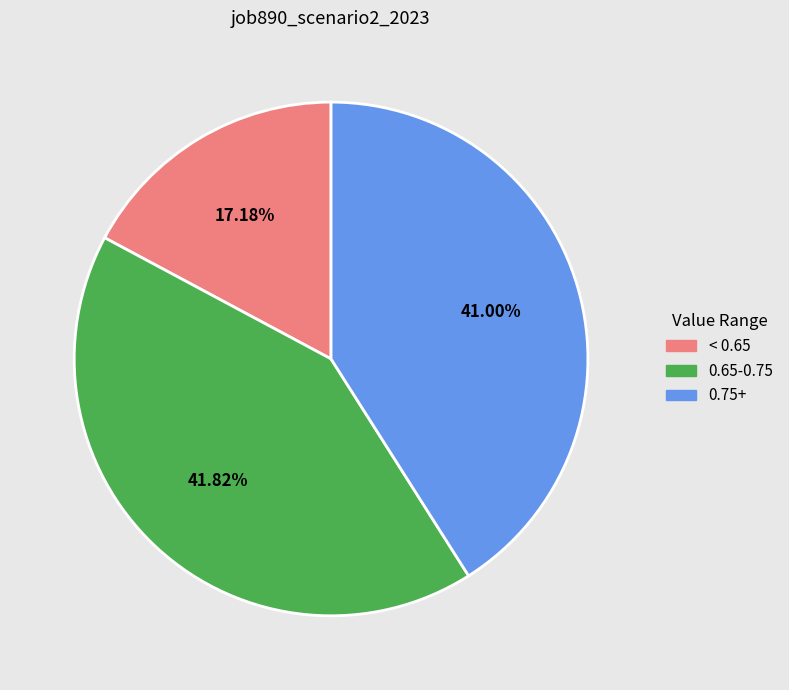

Is the sum of 0.75+ and < 0.65 greater than half?

Yes